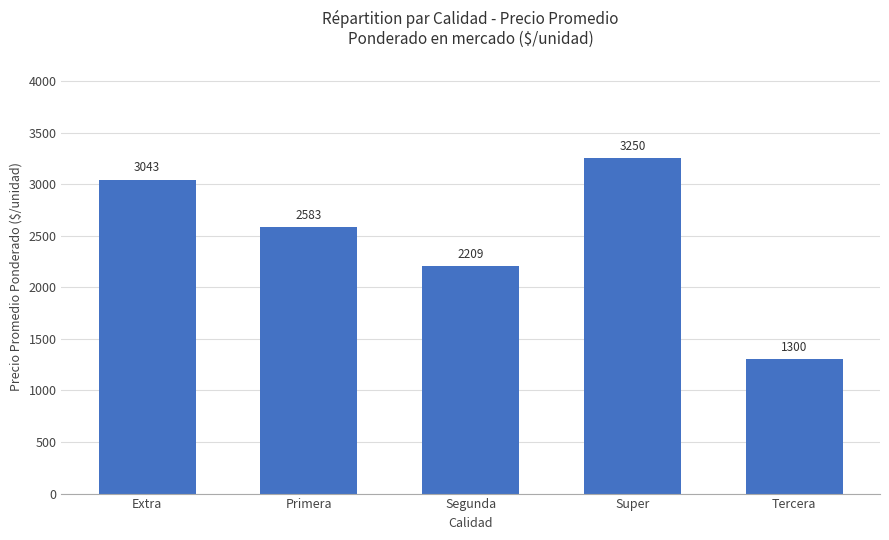

List the labels in order of value, smallest first.

Tercera, Segunda, Primera, Extra, Super